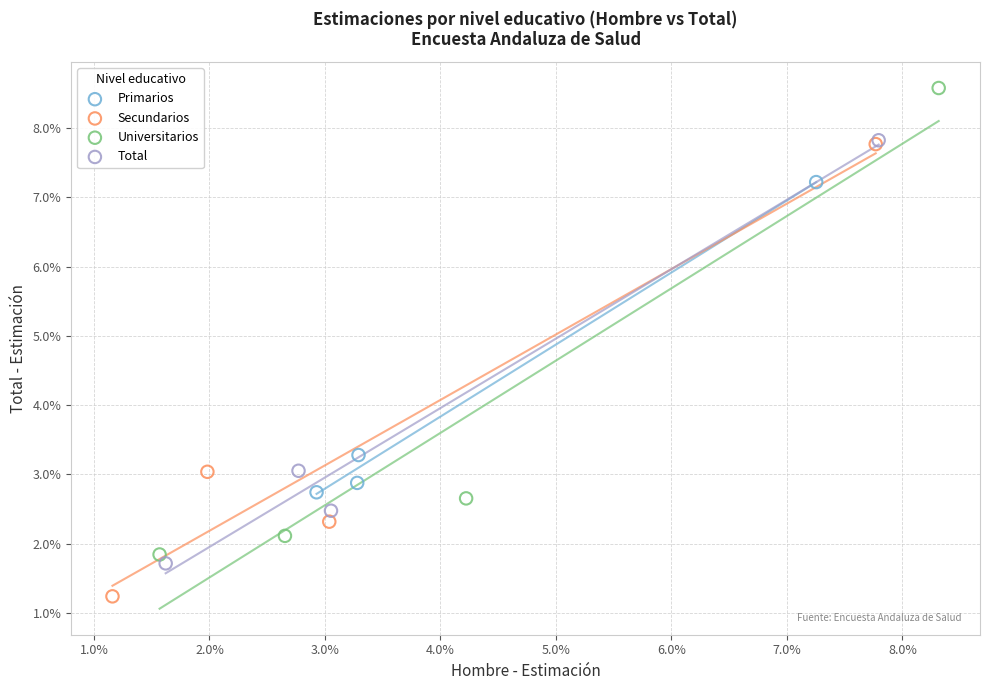

Which series reaches the maximum Y coordinate?

Universitarios